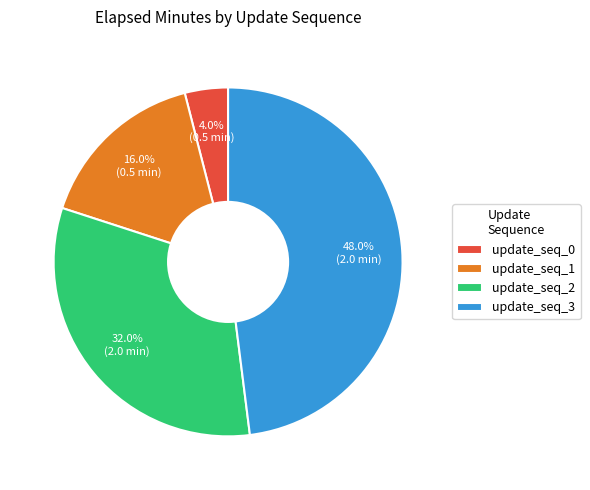

Does any single category account for the majority?

No